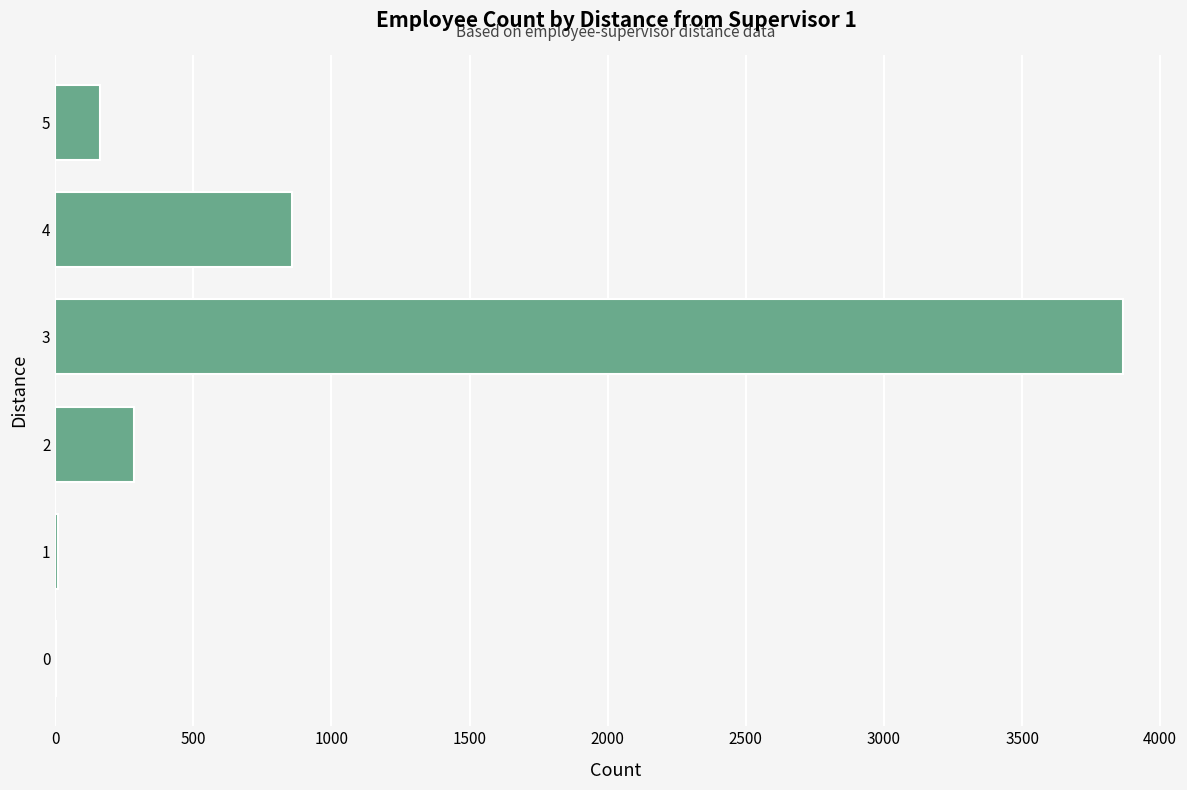

What is the greatest value displayed?

3867